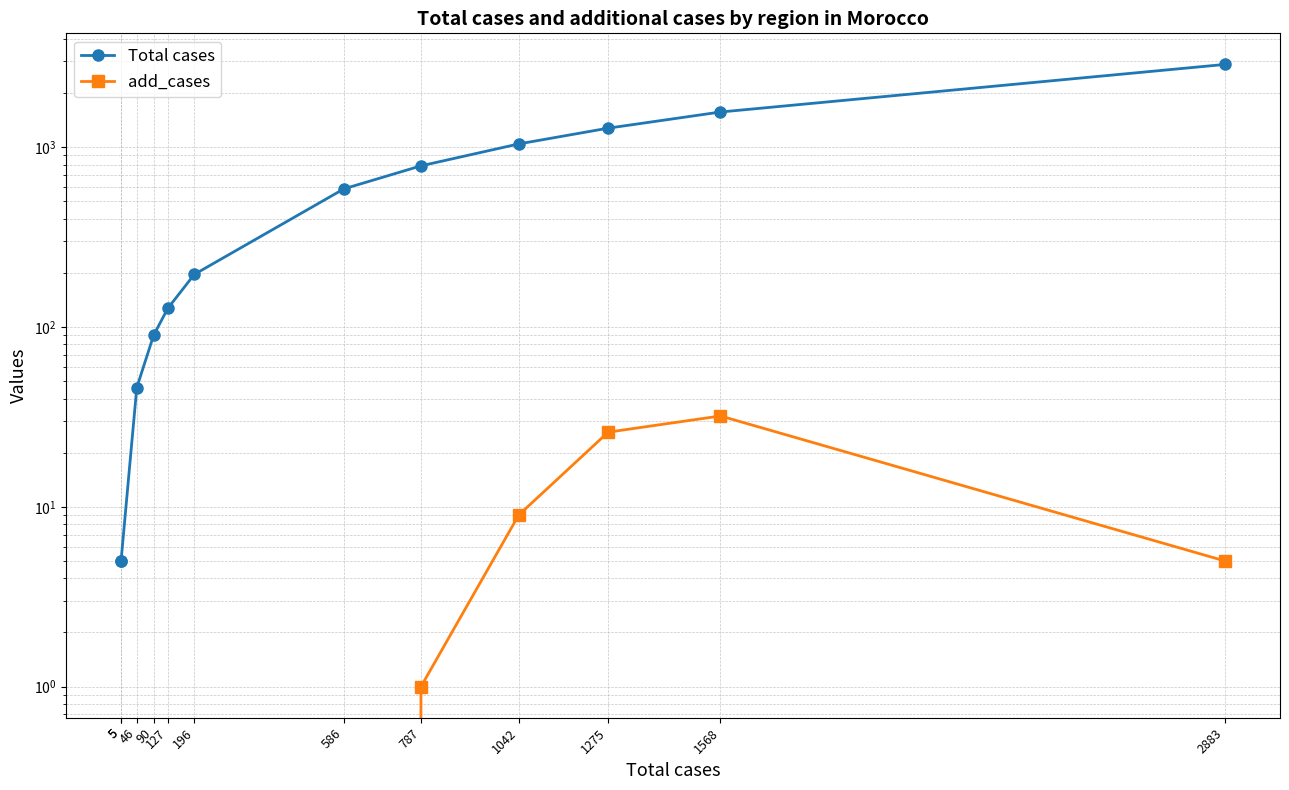

What is the difference between the add_cases values at 5 and 1275?

26